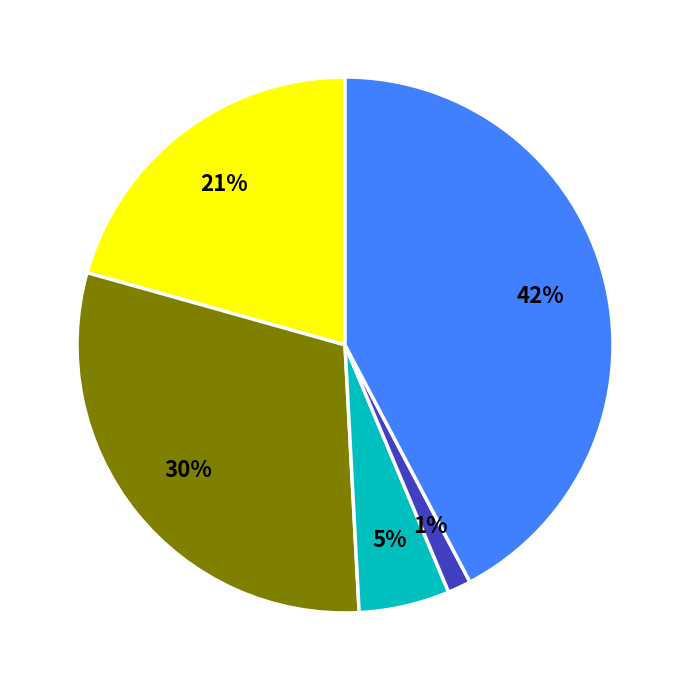

Does any single category account for the majority?

No